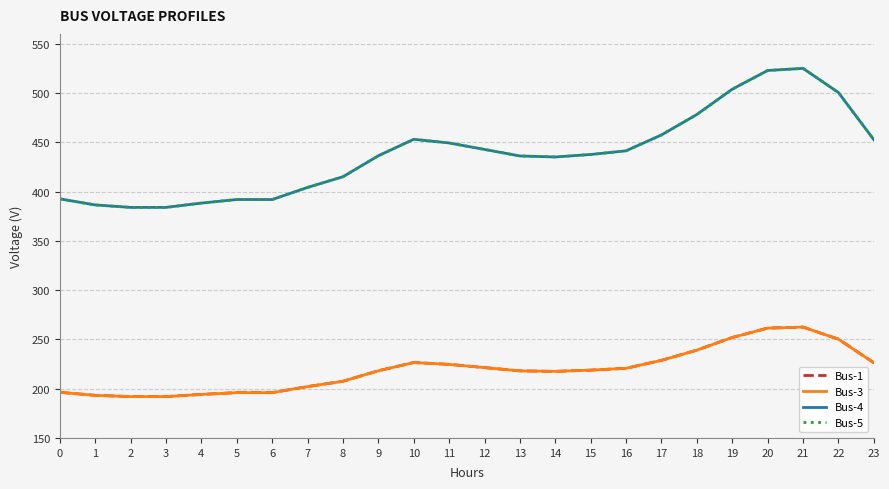

Is it true that Bus-1 equals 261.4 at 20?

True